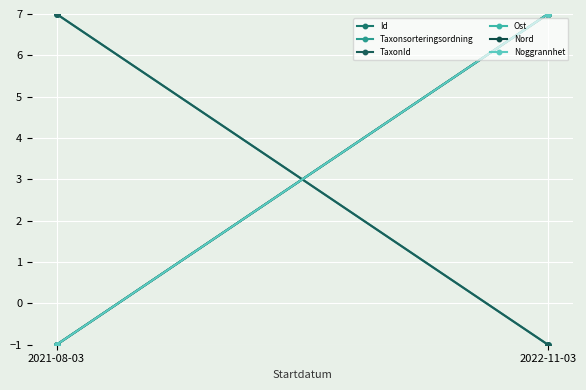

At which label is Ost closest to 3?

2021-08-03